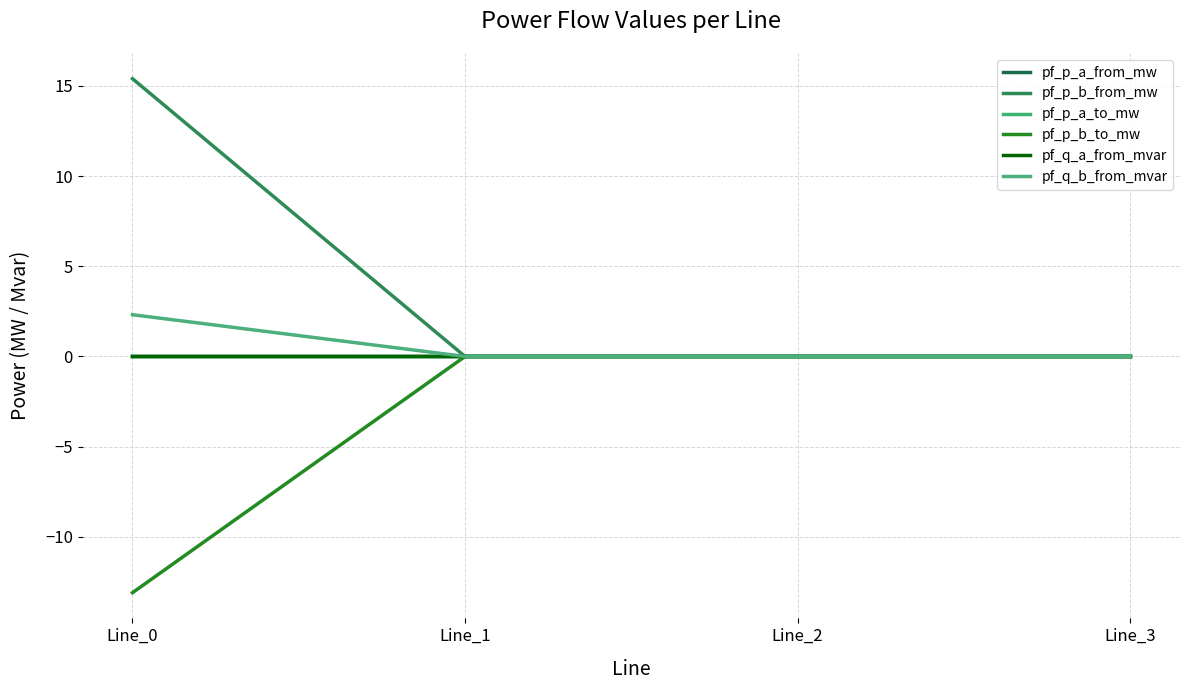

Does the chart have visible grid lines?

Yes